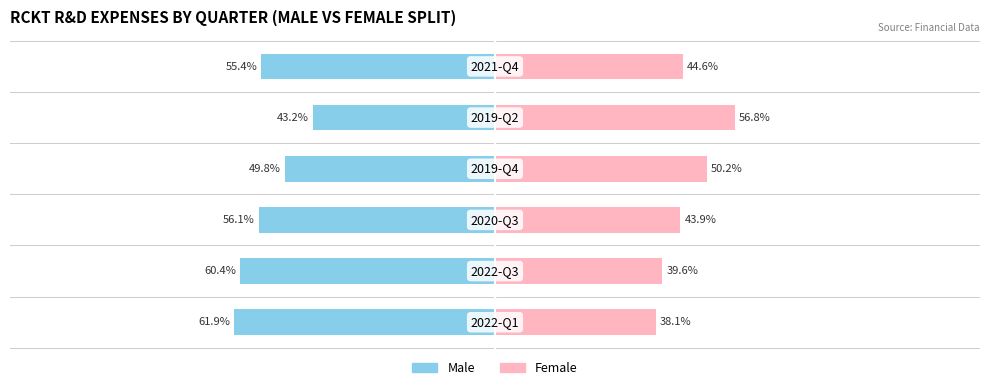

Which series has the widest spread of values?

Male